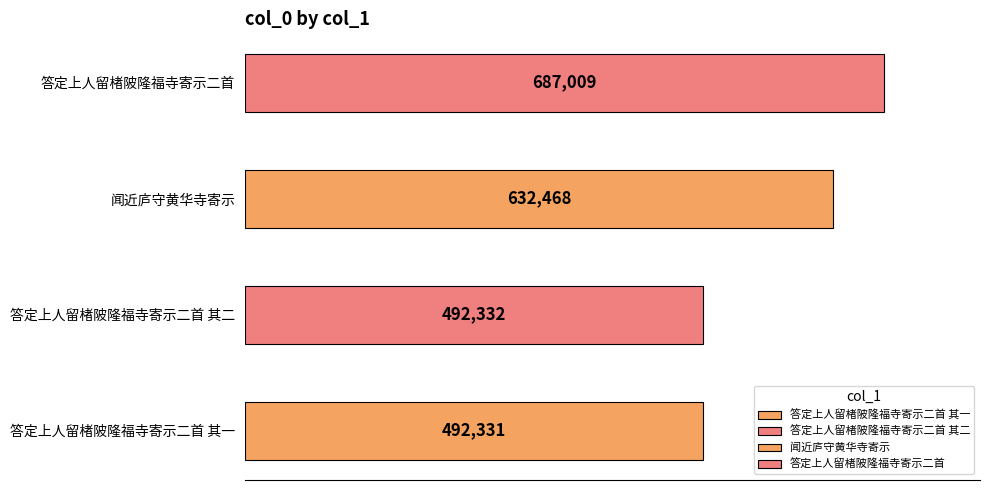

What is the value of the 1st bar from the left?

492331